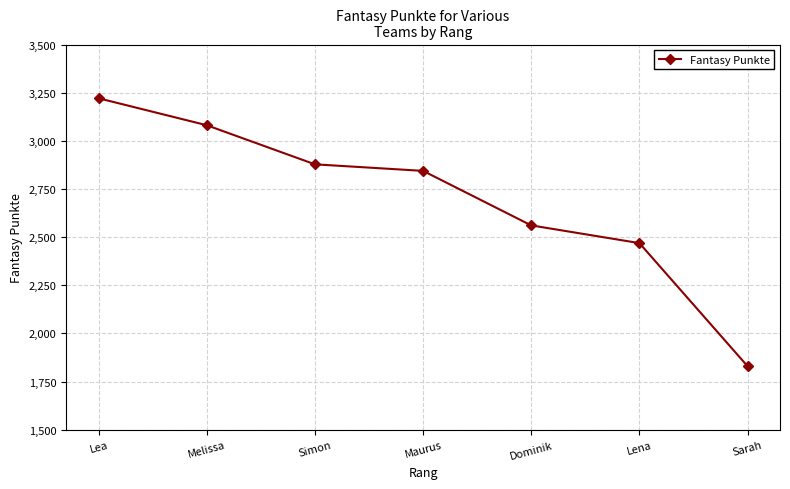

What is the value of the 3rd point from the left?

2878